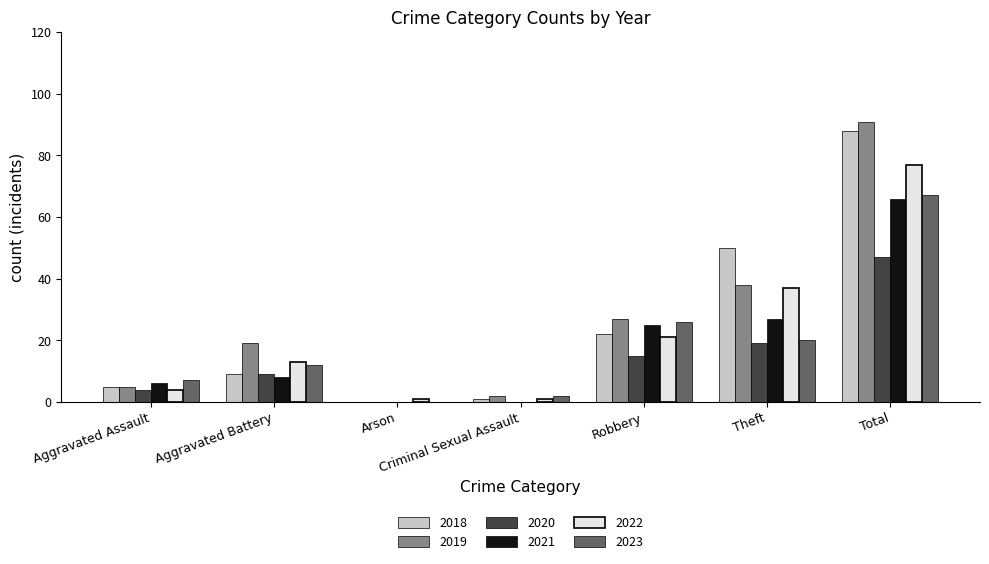

How many groups of bars are there?

7